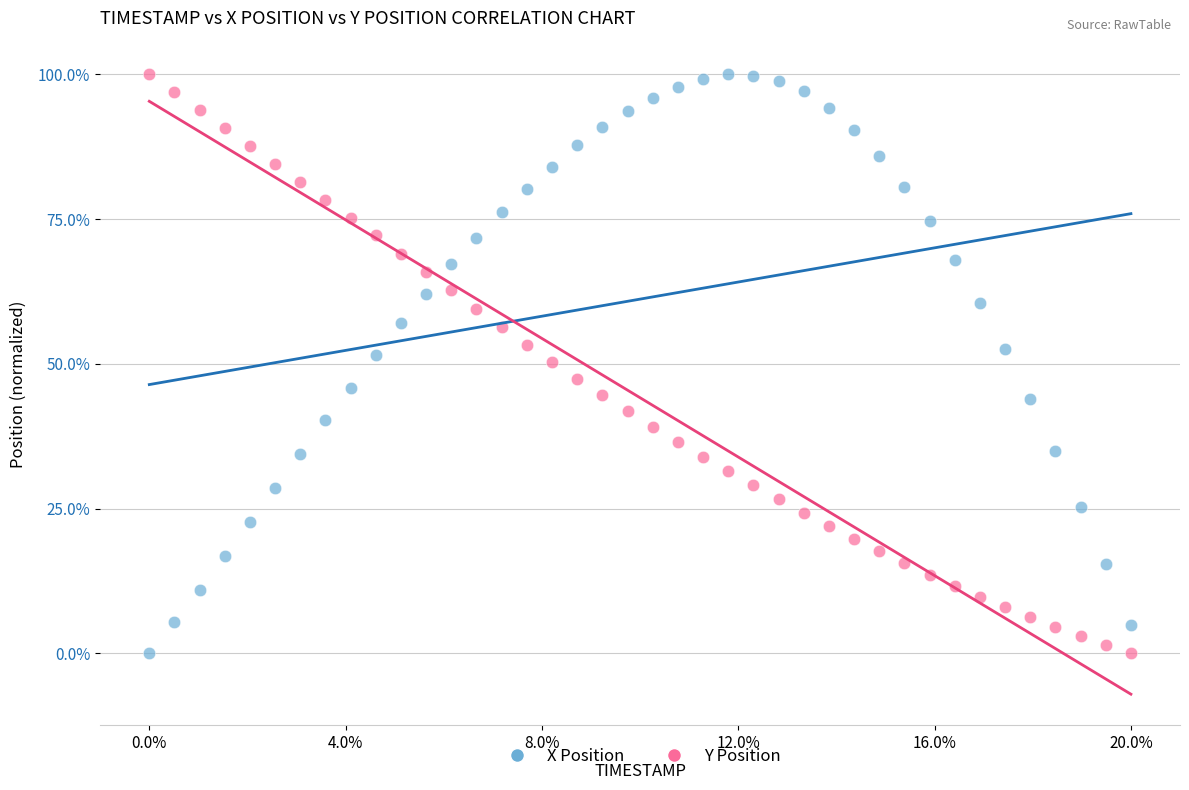

What are all the series names shown in the legend?

X Position, Y Position